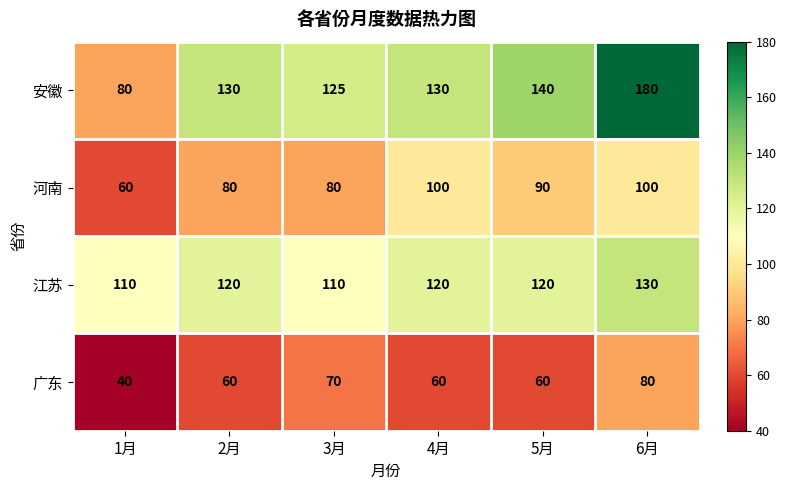

Count the number of categories in the chart.

6